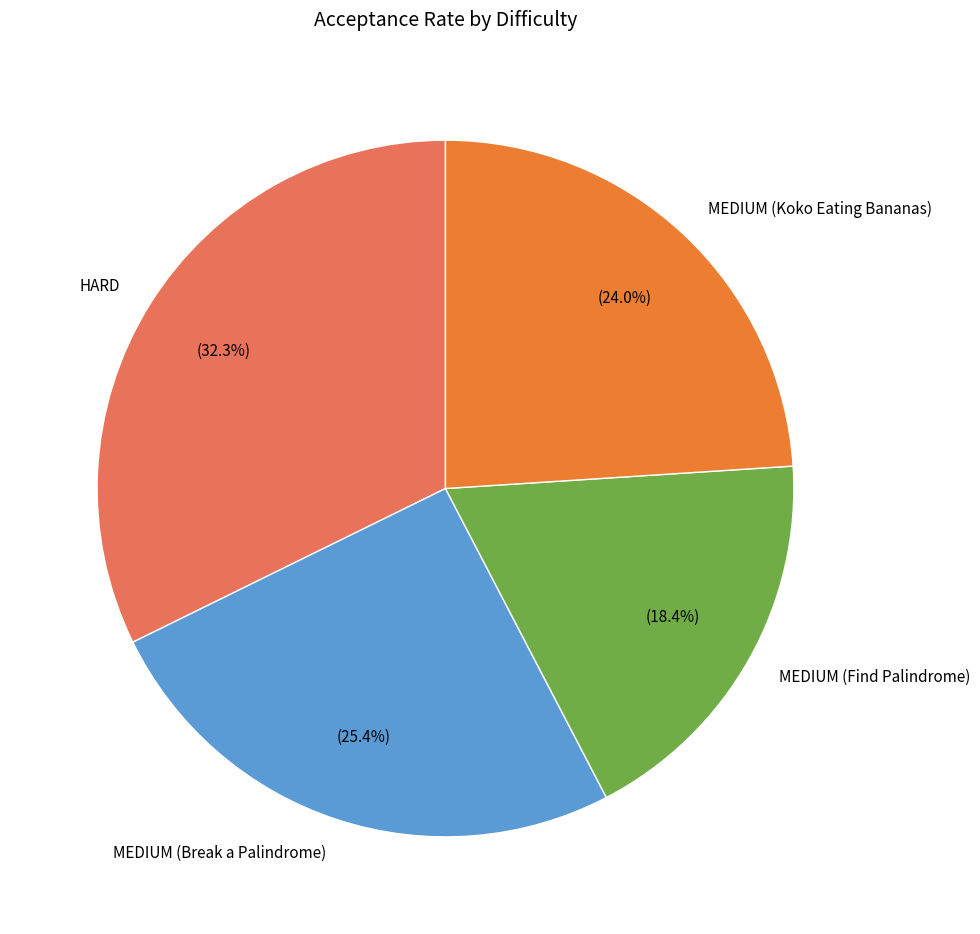

The MEDIUM (Koko Eating Bananas) slice represents 24% of the pie. True or false?

True